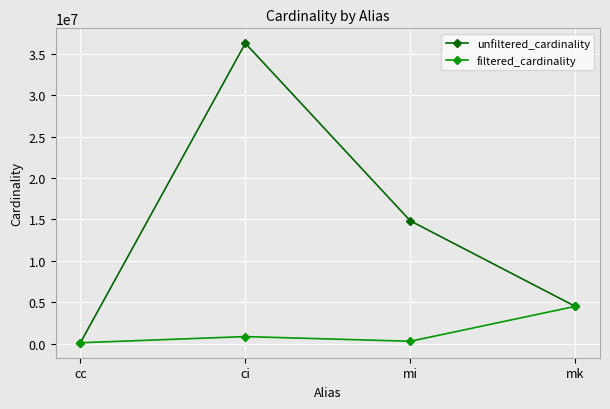

In unfiltered_cardinality, how many points are higher than both neighbors (excluding endpoints)?

1